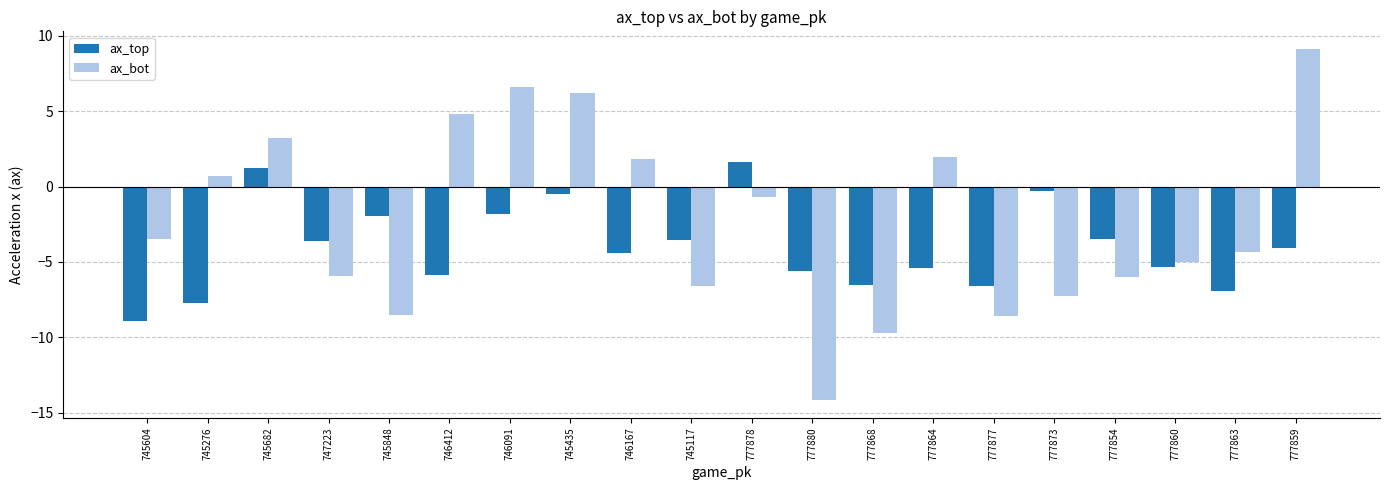

What is the difference between the highest and lowest values at 777859?

13.2